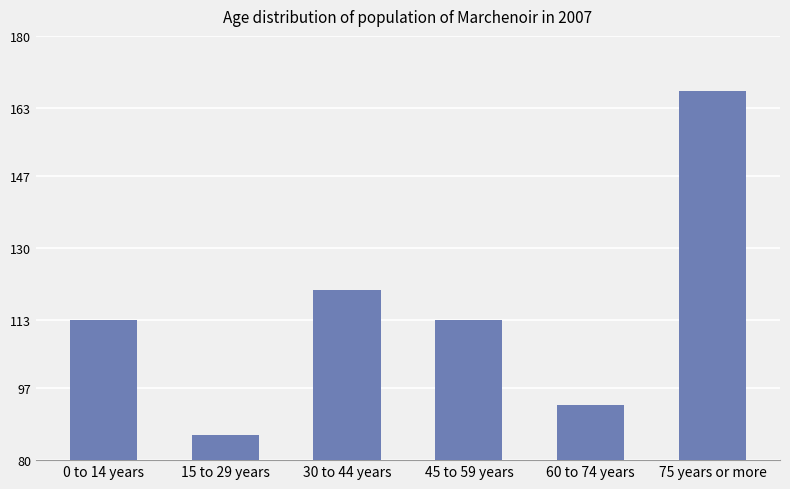

At which category does the chart reach its minimum across all series?

15 to 29 years